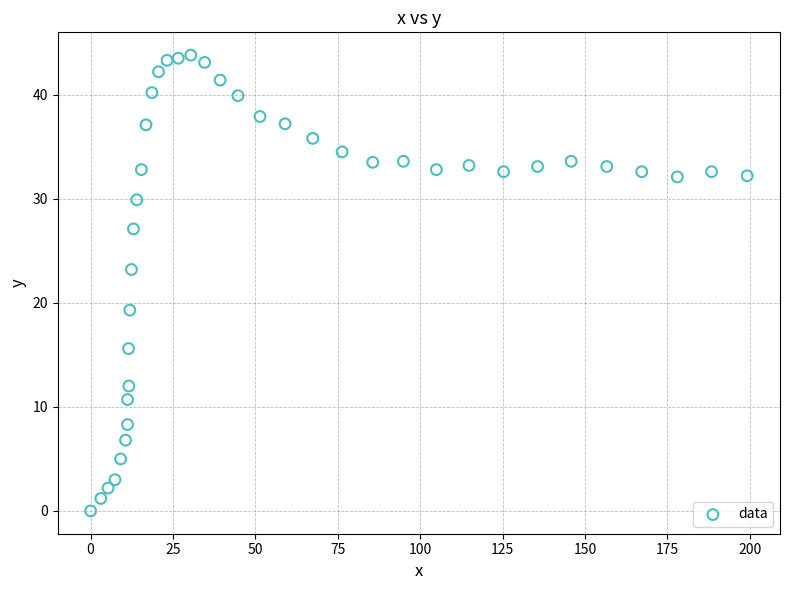

What Y value in the scatter plot is closest to 21?

19.3